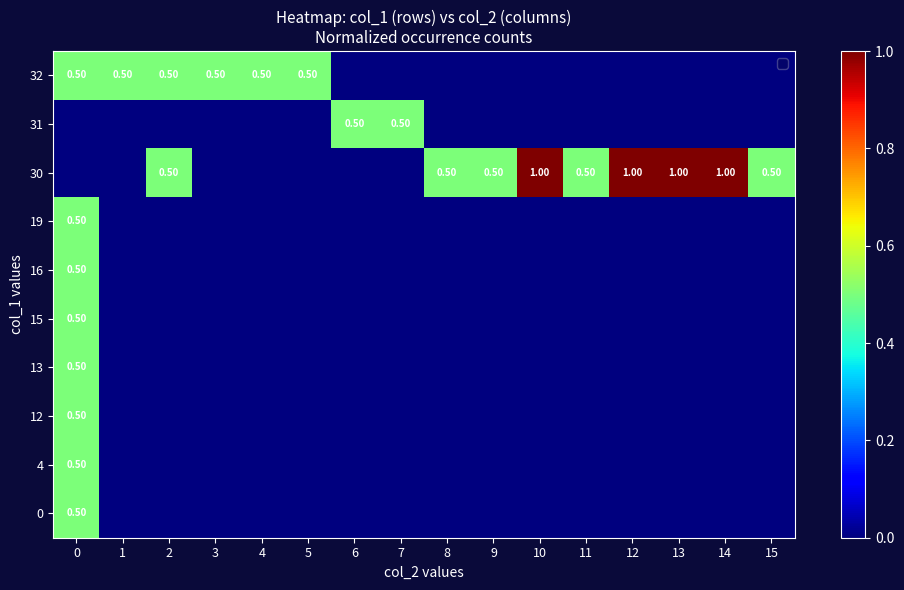

Rank the series by their maximum value, from lowest to highest.

0, 4, 12, 13, 15, 16, 19, 31, 32, 30